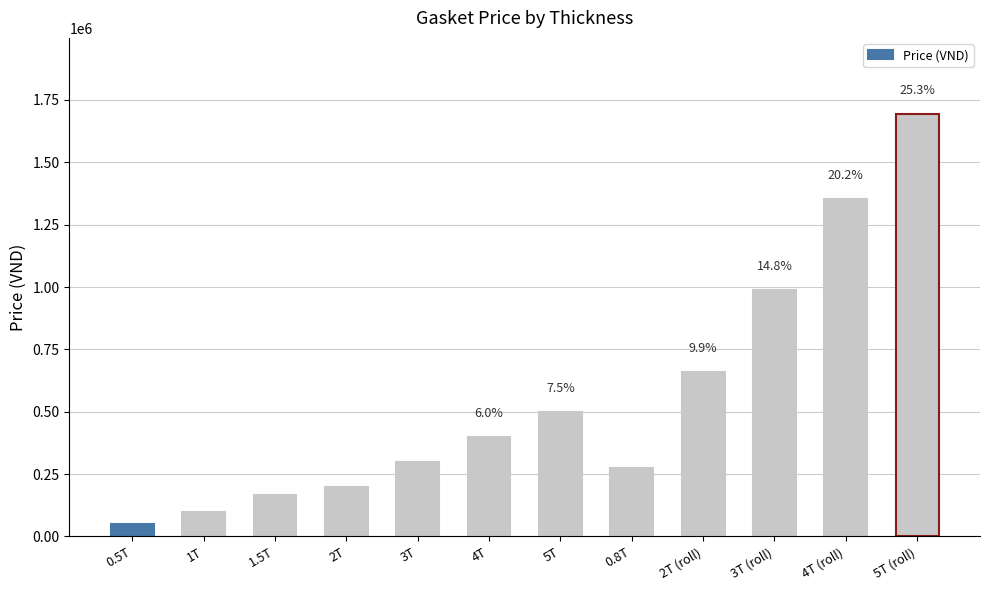

What is the label of the 1st bar from the right?

5T (roll)